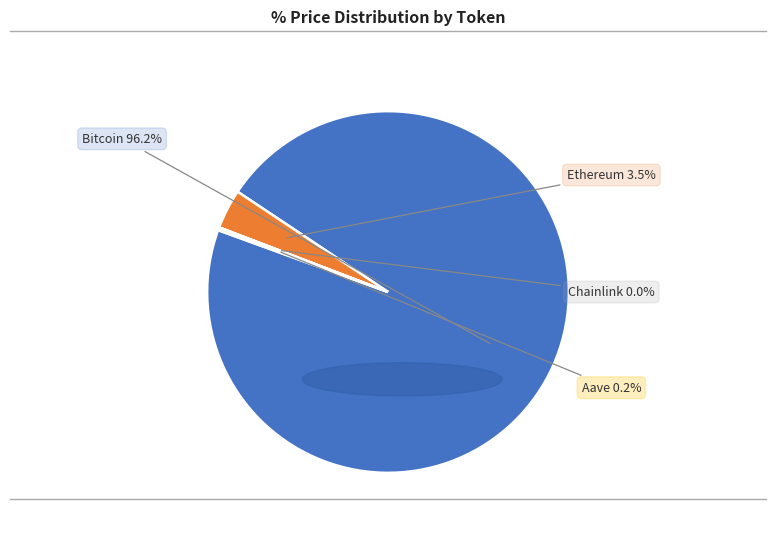

Does any single category account for the majority?

Yes